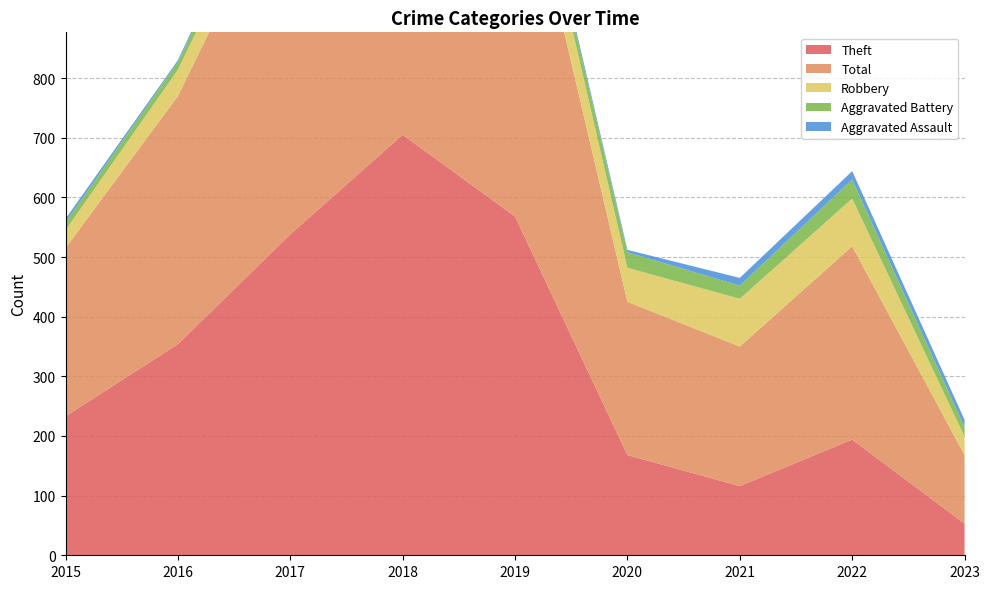

Reading right to left, list all the values displayed in this chart.

Theft: 53	194	116	168	568	705	538	354	233
Total: 115	324	234	257	660	797	617	416	282
Robbery: 31	80	80	57	69	67	49	44	30
Aggravated Battery: 16	32	22	26	14	18	17	13	13
Aggravated Assault: 12	14	13	4	8	5	12	3	6